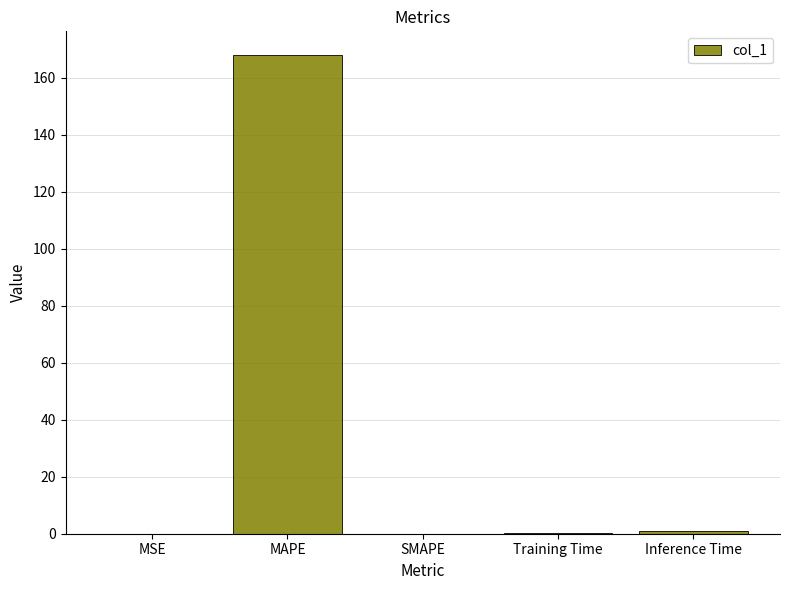

Are the bars grouped side by side (vs. stacked)?

No